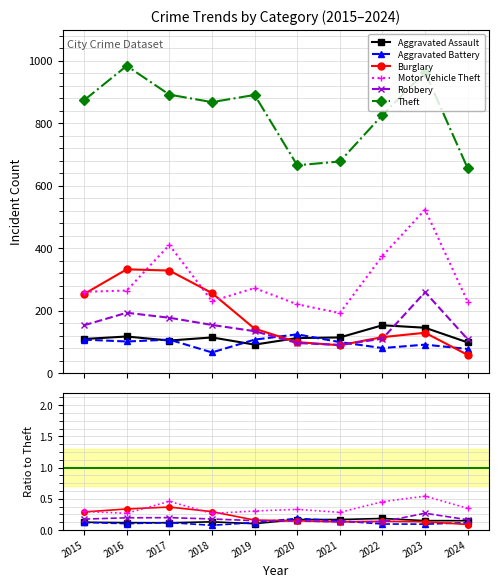

What is the greatest value displayed?

984.0